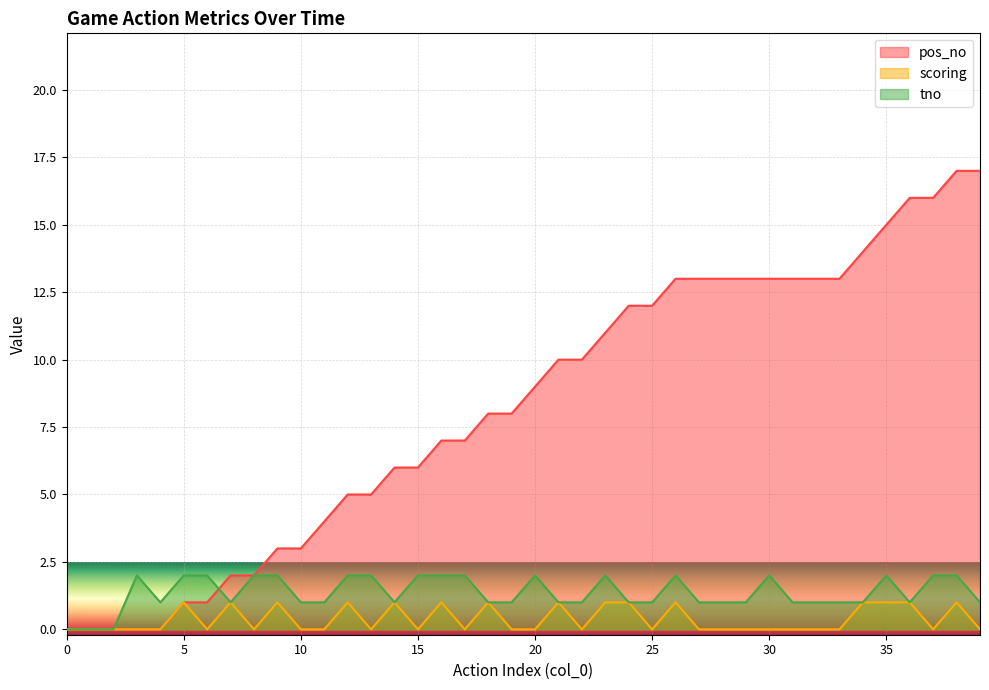

The tno series shows 0 at 1. True or false?

True